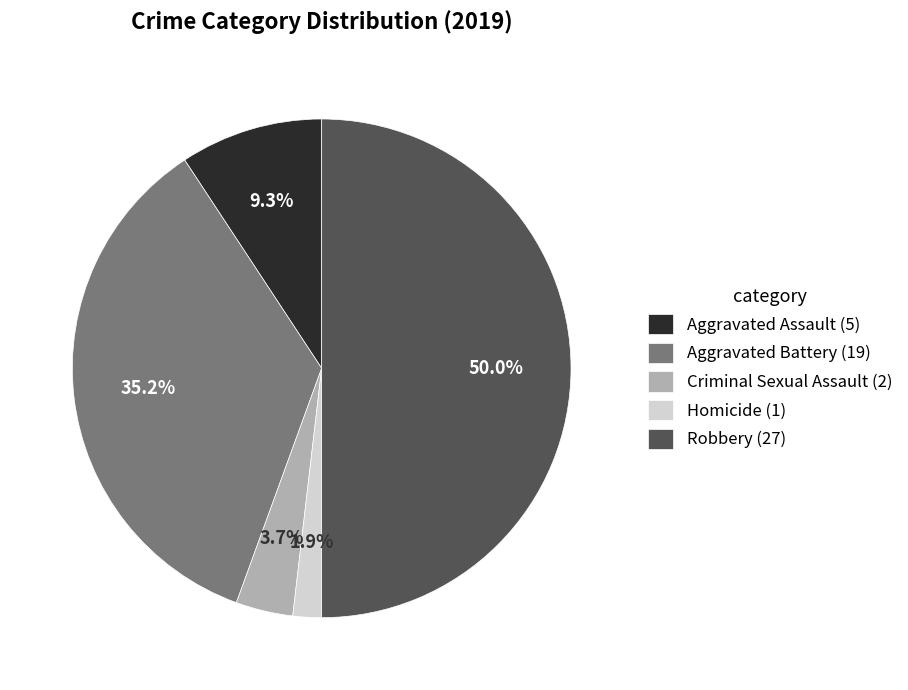

To the nearest percent, what is the difference between the largest and smallest slice percentages?

48%